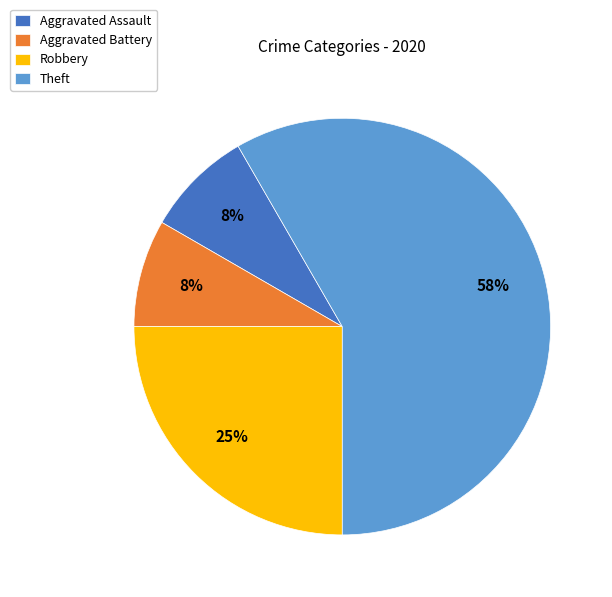

Approximately how many times larger is the value at Aggravated Battery compared to Theft?

0.1